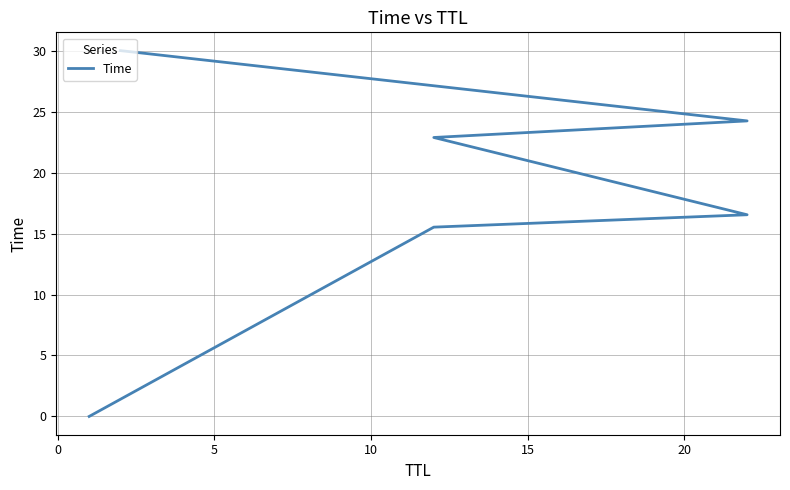

Does the chart display data point markers on the line(s)?

No